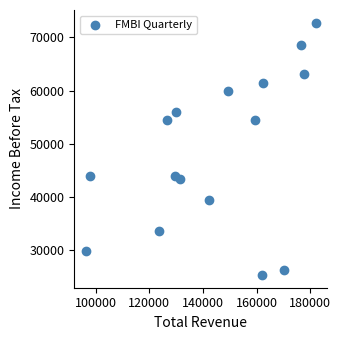

What is the range of X values (max minus min)?

85700